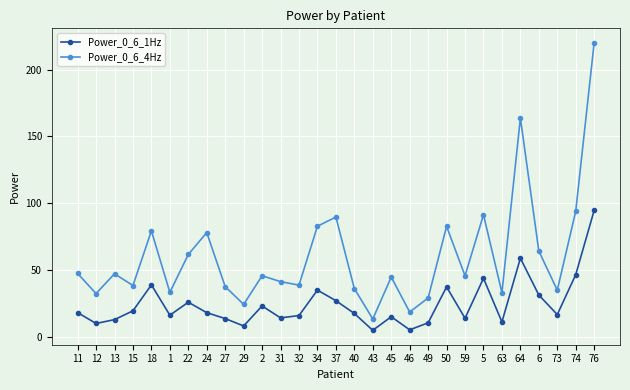

True or false: Power_0_6_1Hz has more than 2 points higher than both neighbors.

True